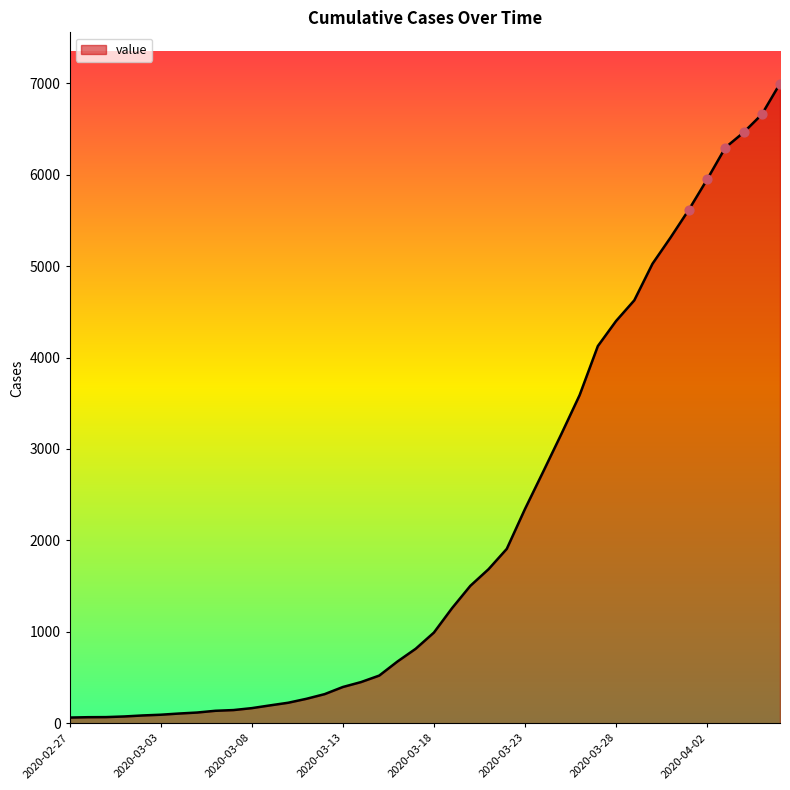

What is the maximum value shown in the chart?

6995